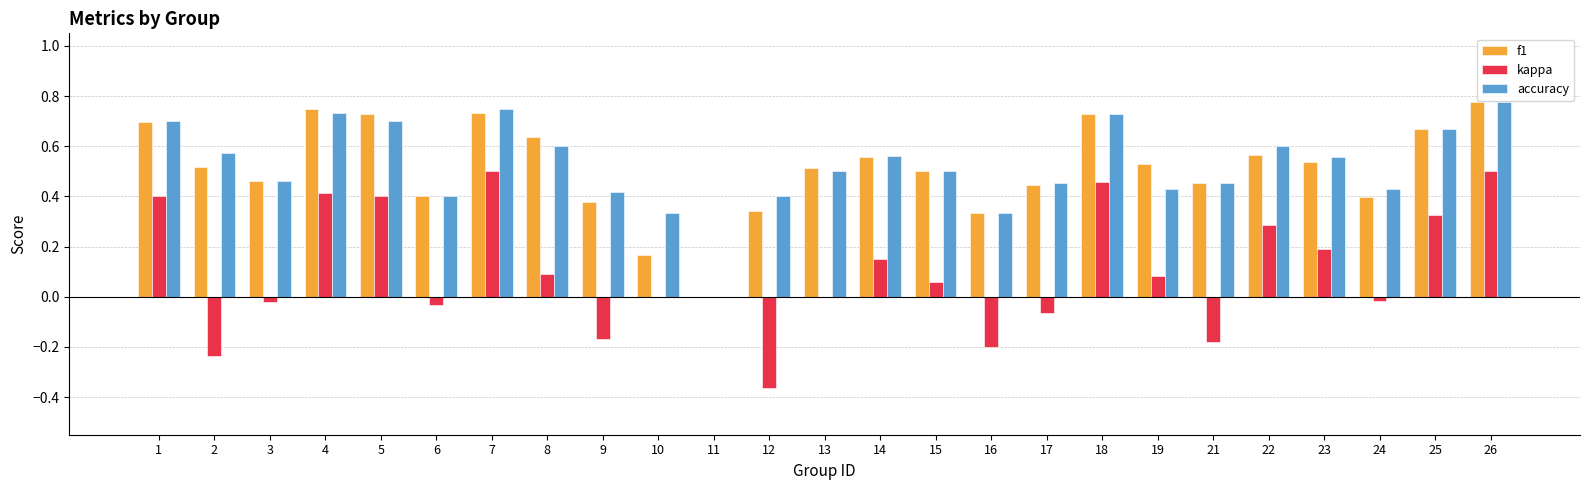

Between 4 and 24, which series saw the biggest shift?

kappa